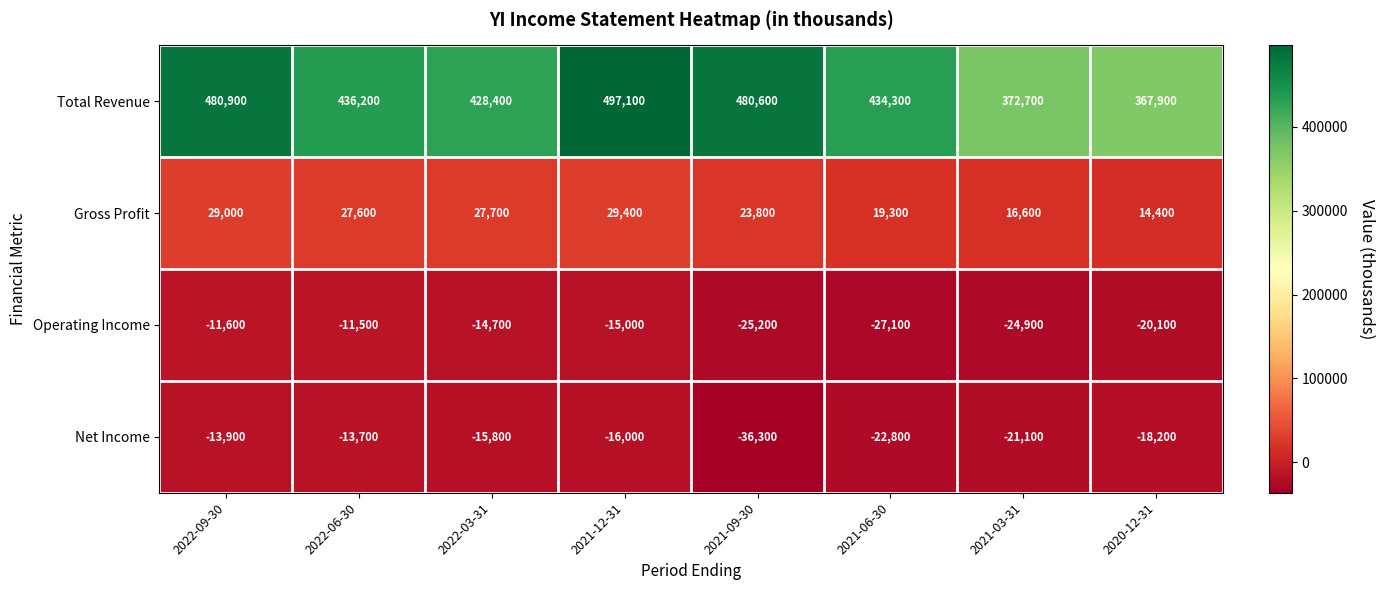

At which category does the chart reach its minimum across all series?

2021-09-30